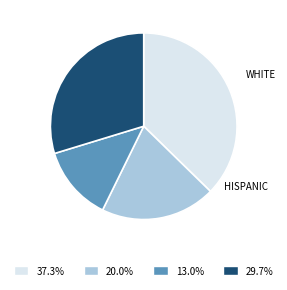

Is there a majority slice in this chart?

No